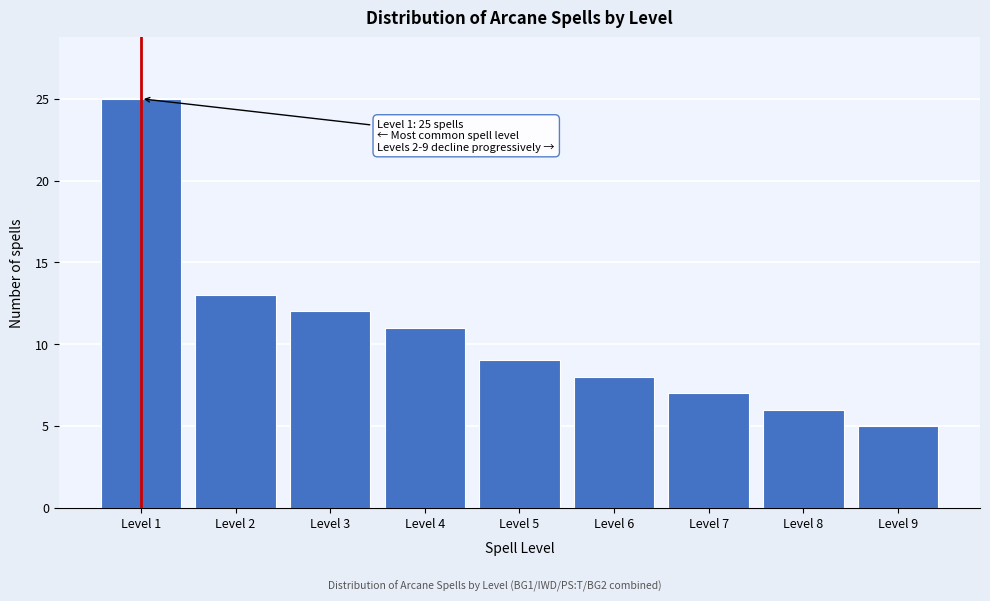

Reading right to left, transcribe all the data shown in this chart.

Level 9=5	Level 8=6	Level 7=7	Level 6=8	Level 5=9	Level 4=11	Level 3=12	Level 2=13	Level 1=25